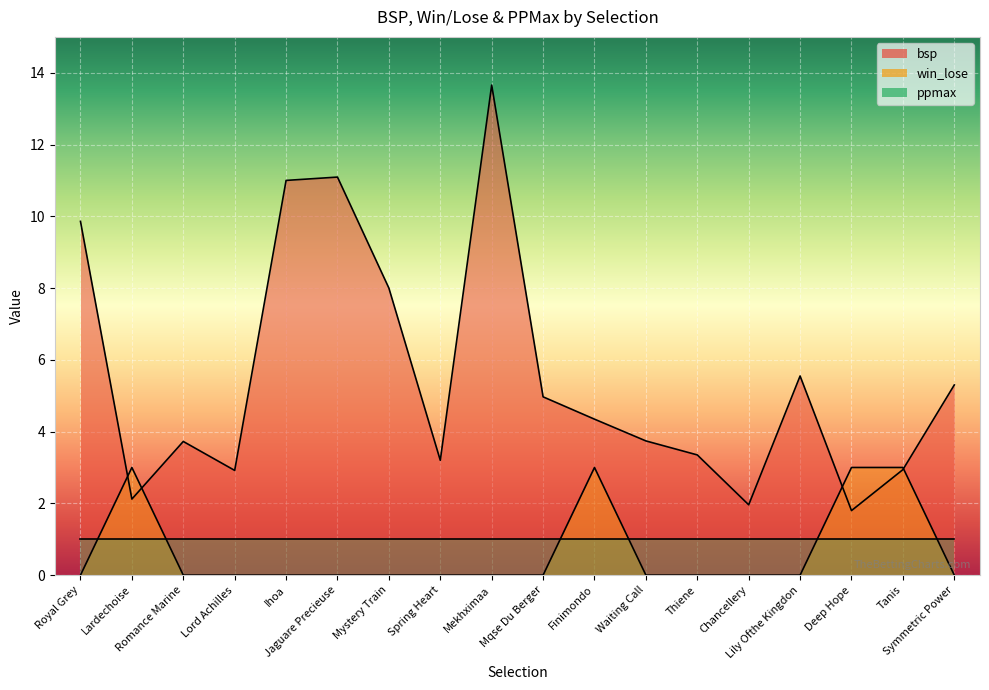

What is the value of the win_lose point at the 17th from the left?

3.0